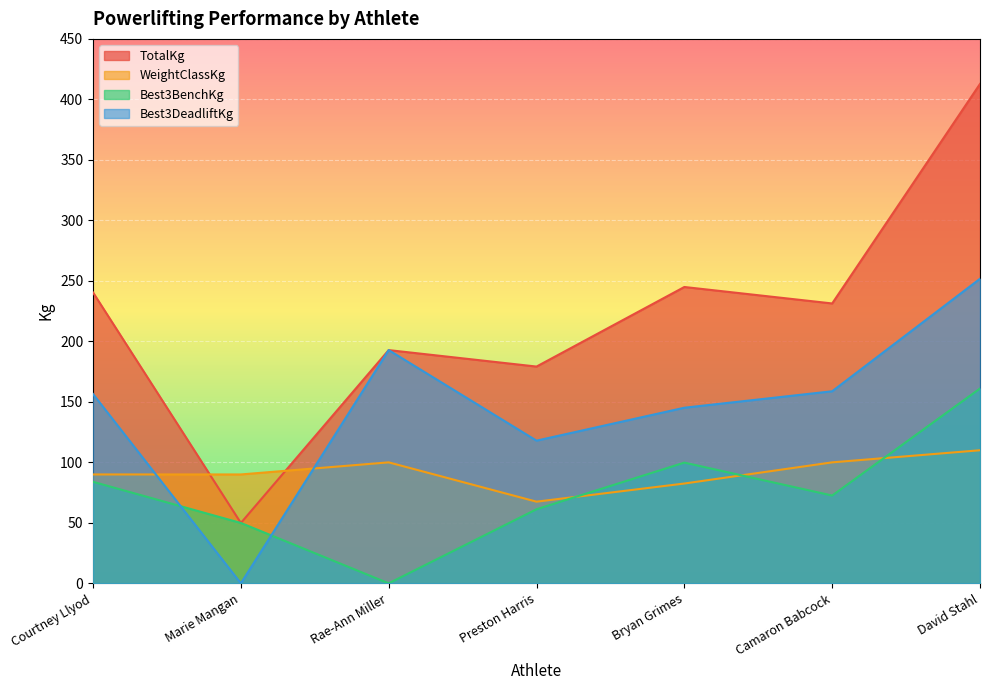

The value of Best3BenchKg at Camaron Babcock is 26.1. True or false?

False